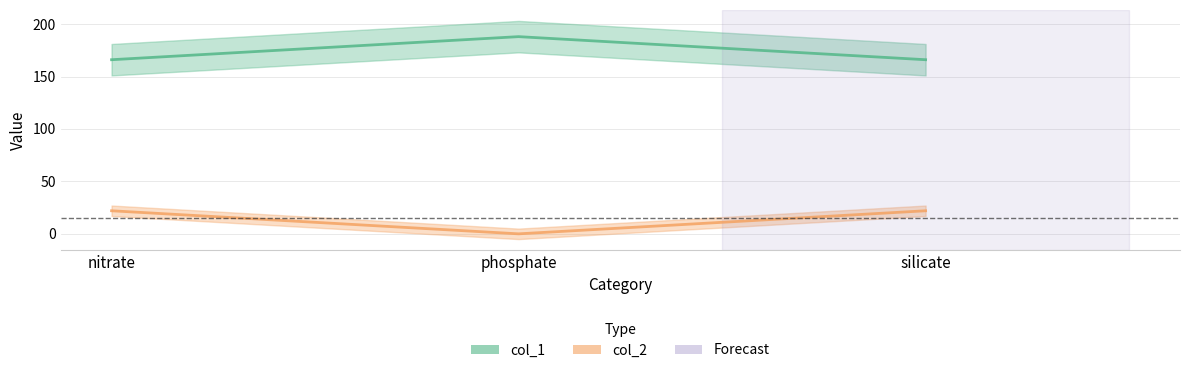

Which series has the largest range (max minus min)?

col_1